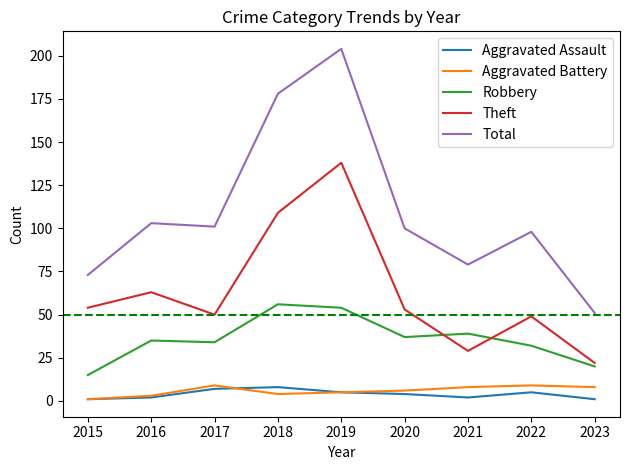

Which series has the largest total across all categories?

Total